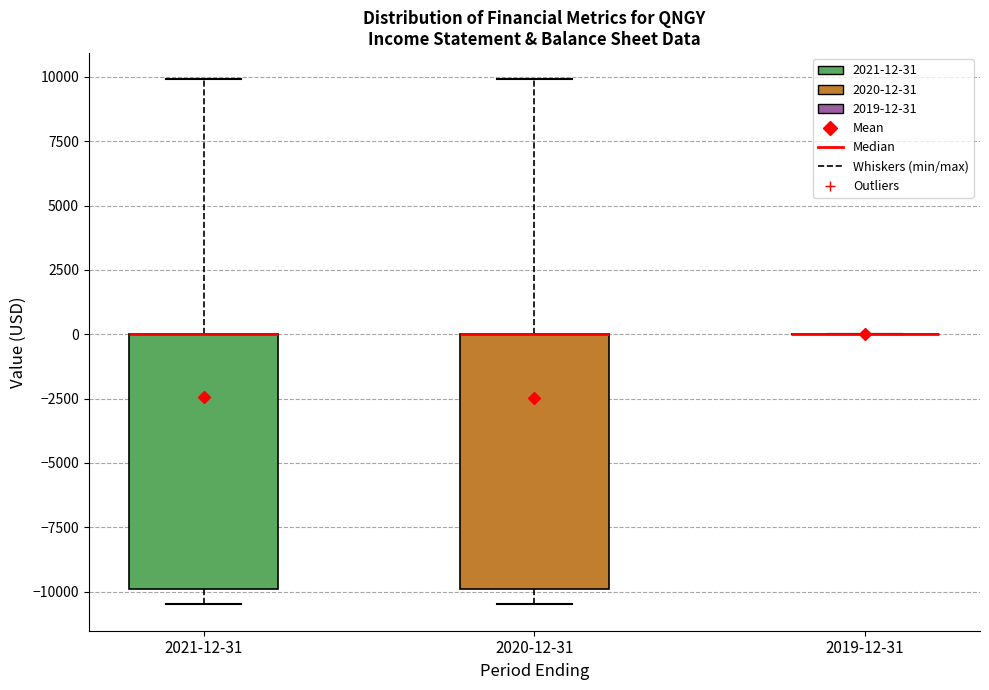

Where is the lower edge of the box for 2020-12-31 on the y-axis? The values are not printed on the chart, so give them approximately, as read against the axis.

-10000